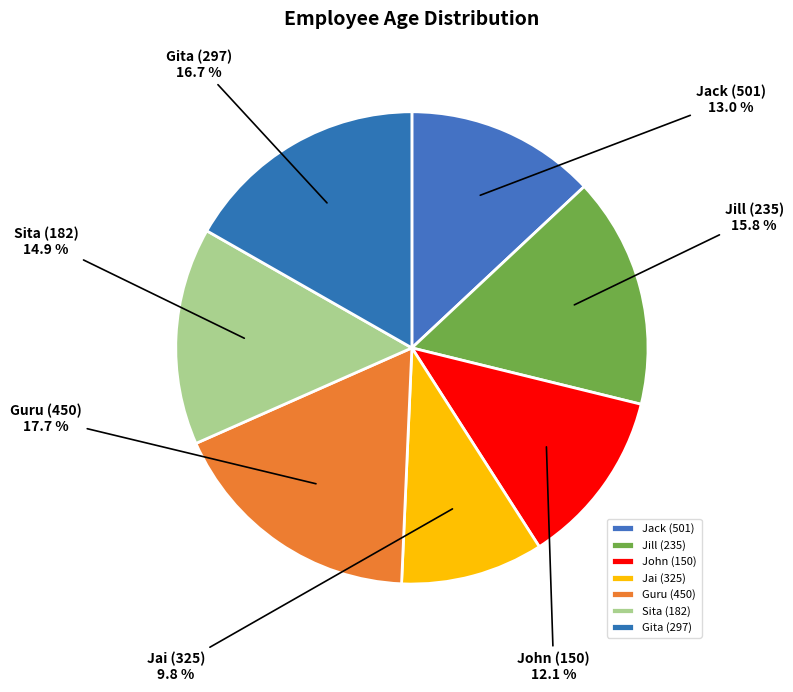

Rank the categories by value from highest to lowest.

Guru (450), Gita (297), Jill (235), Sita (182), Jack (501), John (150), Jai (325)